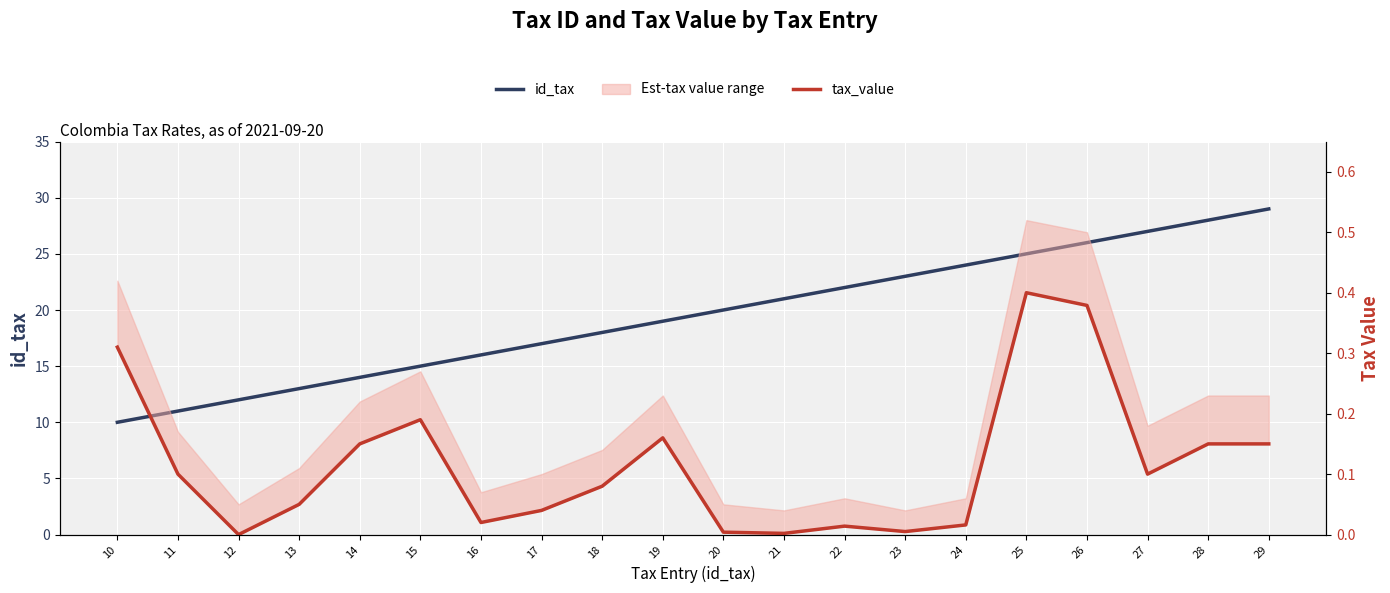

Which label corresponds to the smallest value in the chart?

12